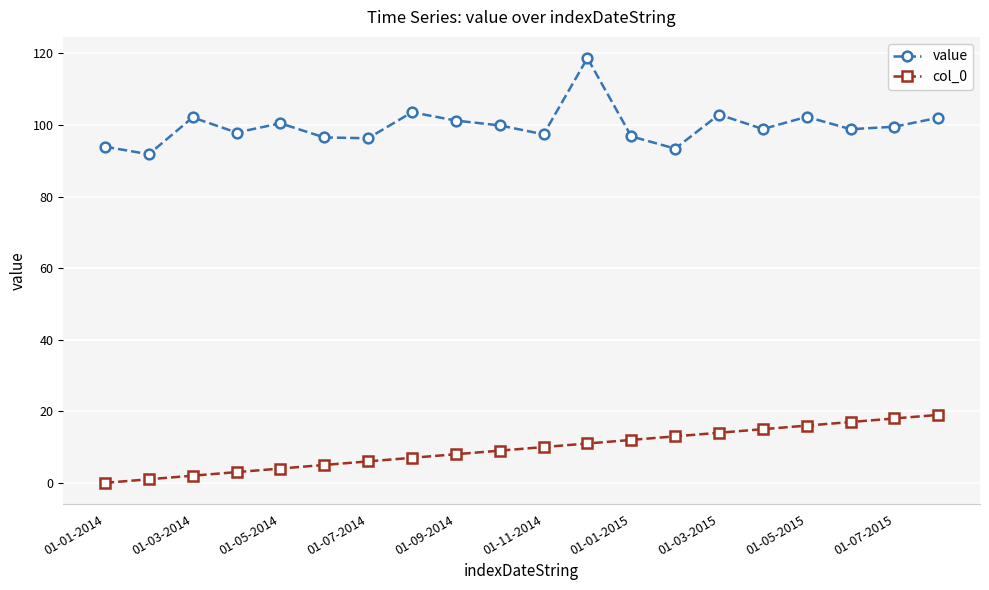

Which series has the largest range (max minus min)?

value